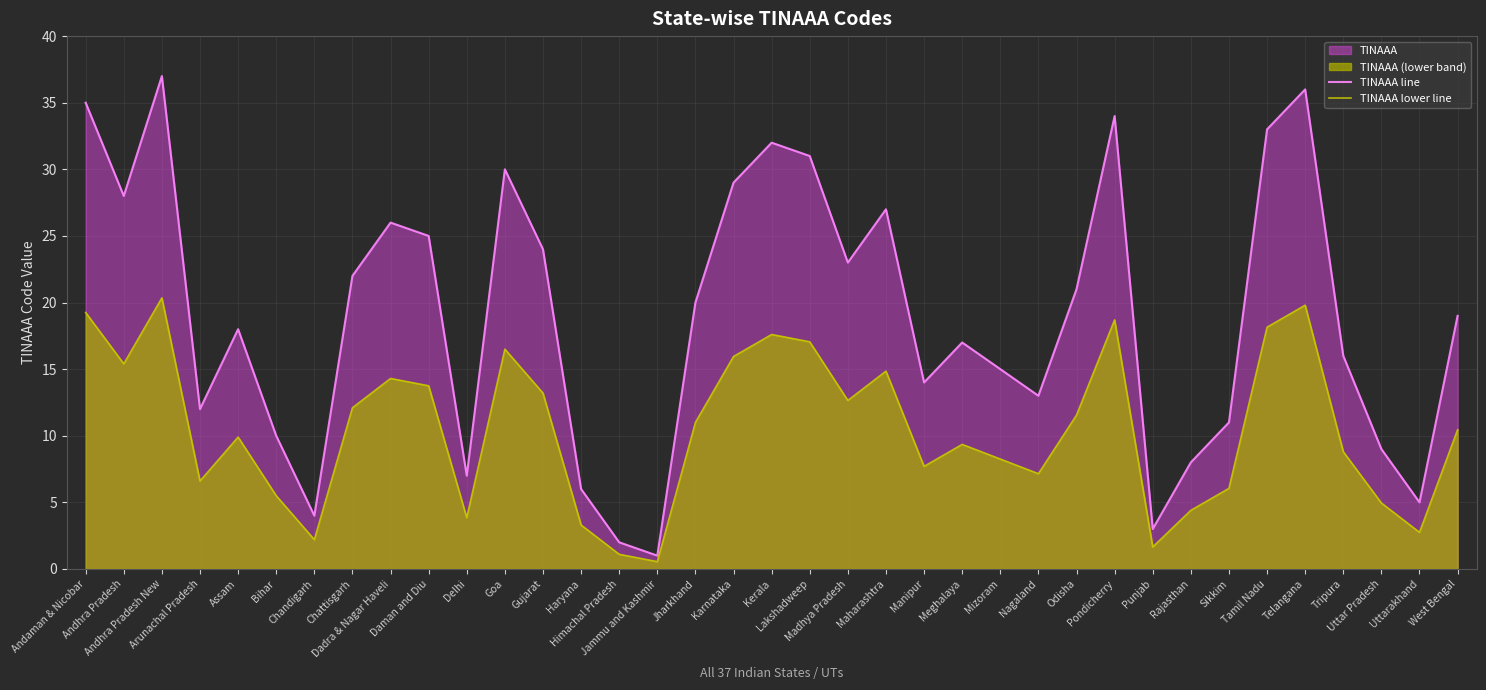

The value of TINAAA line at Lakshadweep is 31.0. True or false?

True